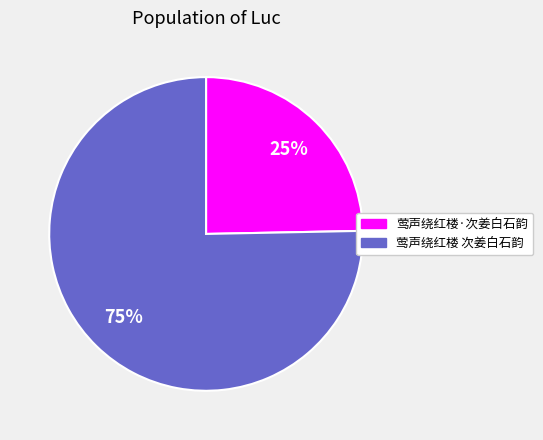

Which slice is the largest?

莺声绕红楼 次姜白石韵